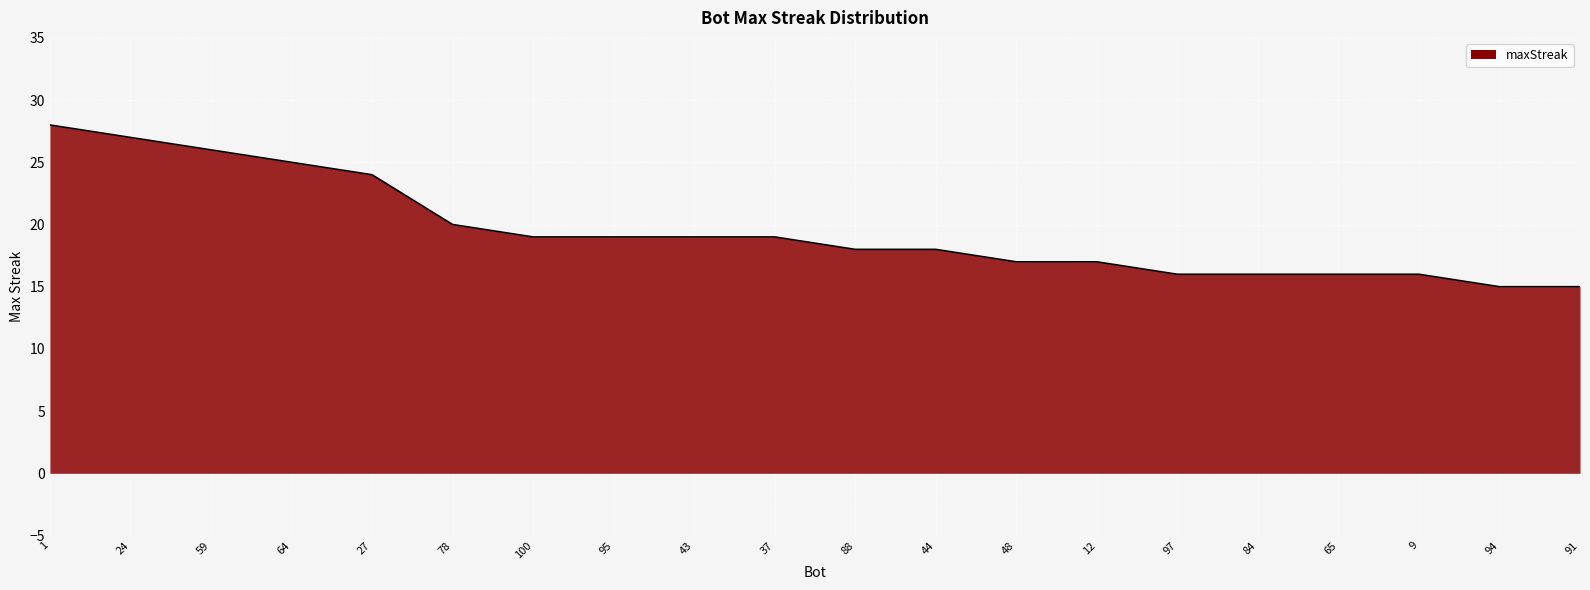

Approximately how many times larger is the value at 97 compared to 64?

0.6